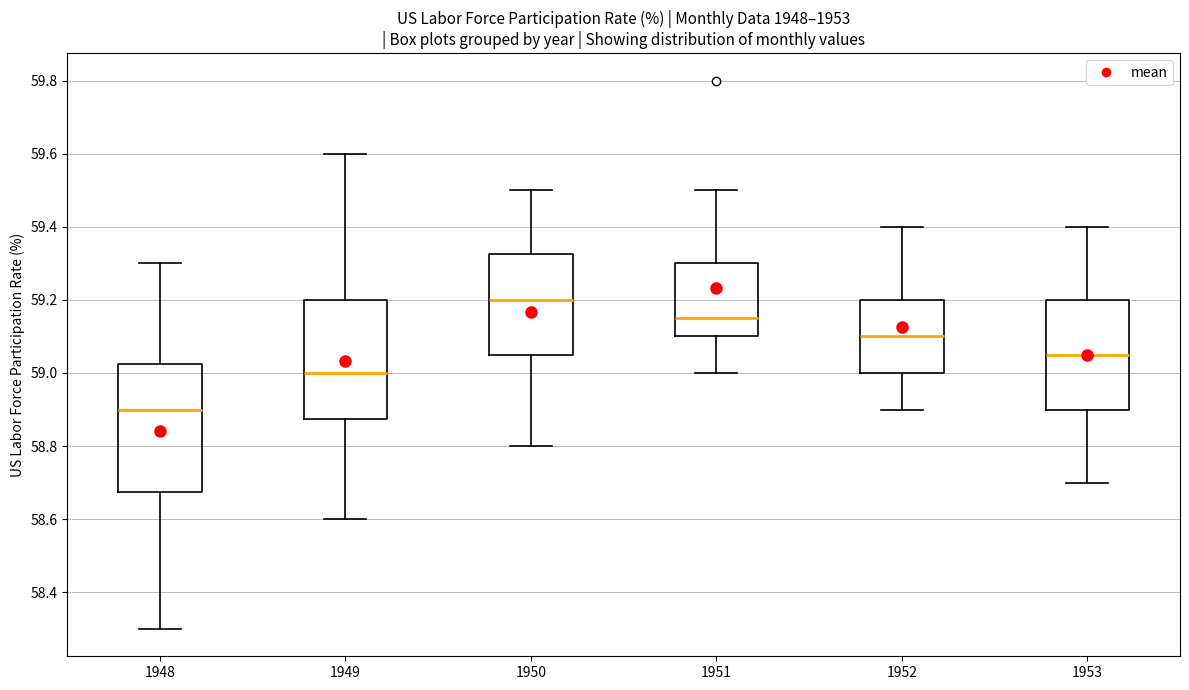

Reading left to right, read every box against the y-axis: the position of its median line, the range the box covers, and the ends of its whiskers. The values are not printed on the chart, so give them approximately, as read against the axis.

1948: median 58.90, box 58.68 to 59.02, whiskers 58.30 to 59.30
1949: median 59.00, box 58.88 to 59.20, whiskers 58.60 to 59.60
1950: median 59.20, box 59.06 to 59.32, whiskers 58.80 to 59.50
1951: median 59.16, box 59.10 to 59.30, whiskers 59.00 to 59.50
1952: median 59.10, box 59.00 to 59.20, whiskers 58.90 to 59.40
1953: median 59.06, box 58.90 to 59.20, whiskers 58.70 to 59.40